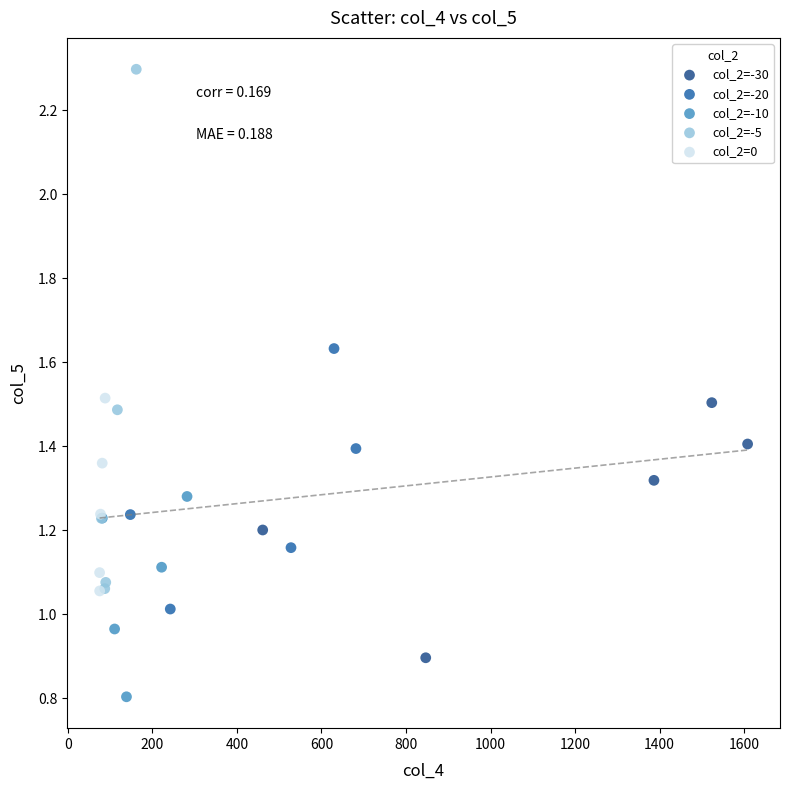

Which series has the largest Y range (max minus min)?

col_2=-5